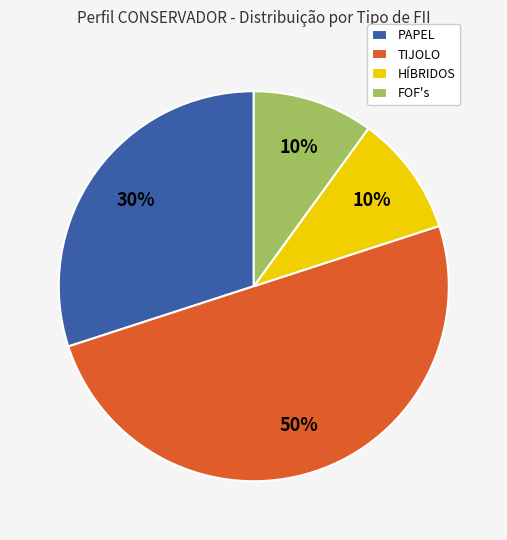

Do PAPEL and HÍBRIDOS together represent more than half of the pie?

No